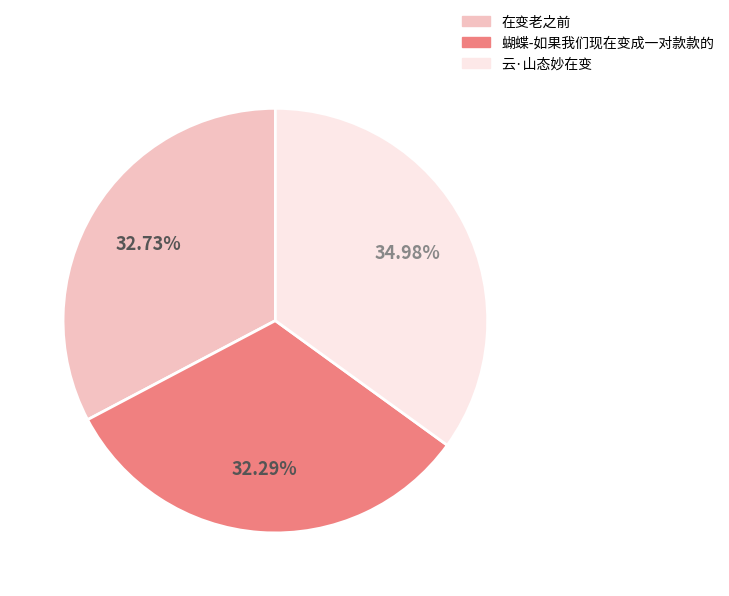

Is it true that 云·山态妙在变 is 22% of the pie?

False